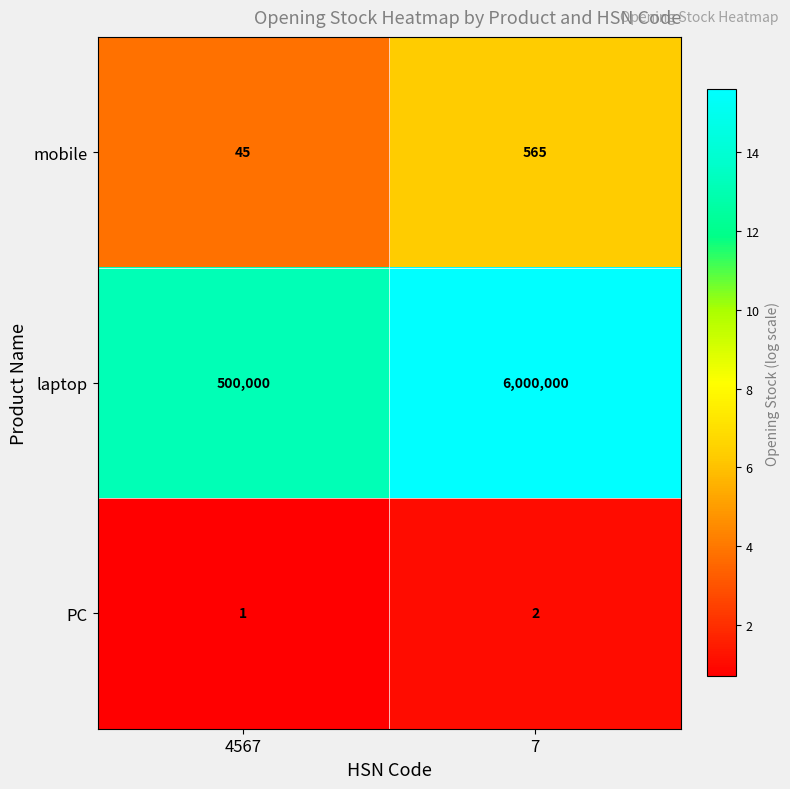

At which category is the sum across all series the highest?

7